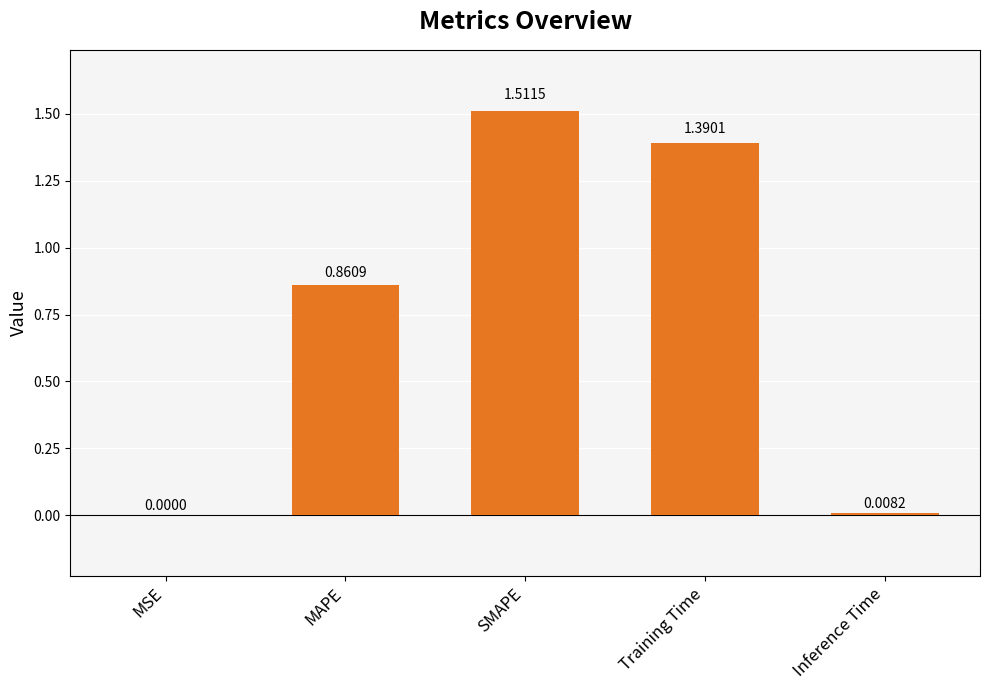

At which label is the value closest to 0?

MSE